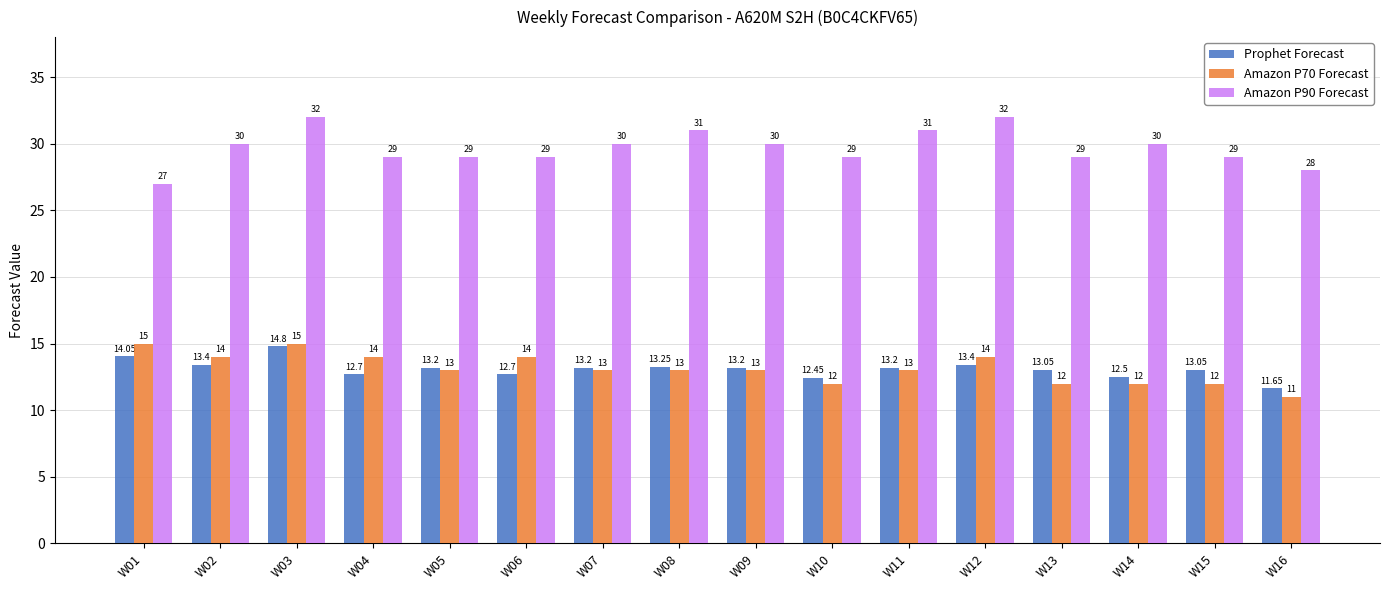

How many bars are there in total?

48